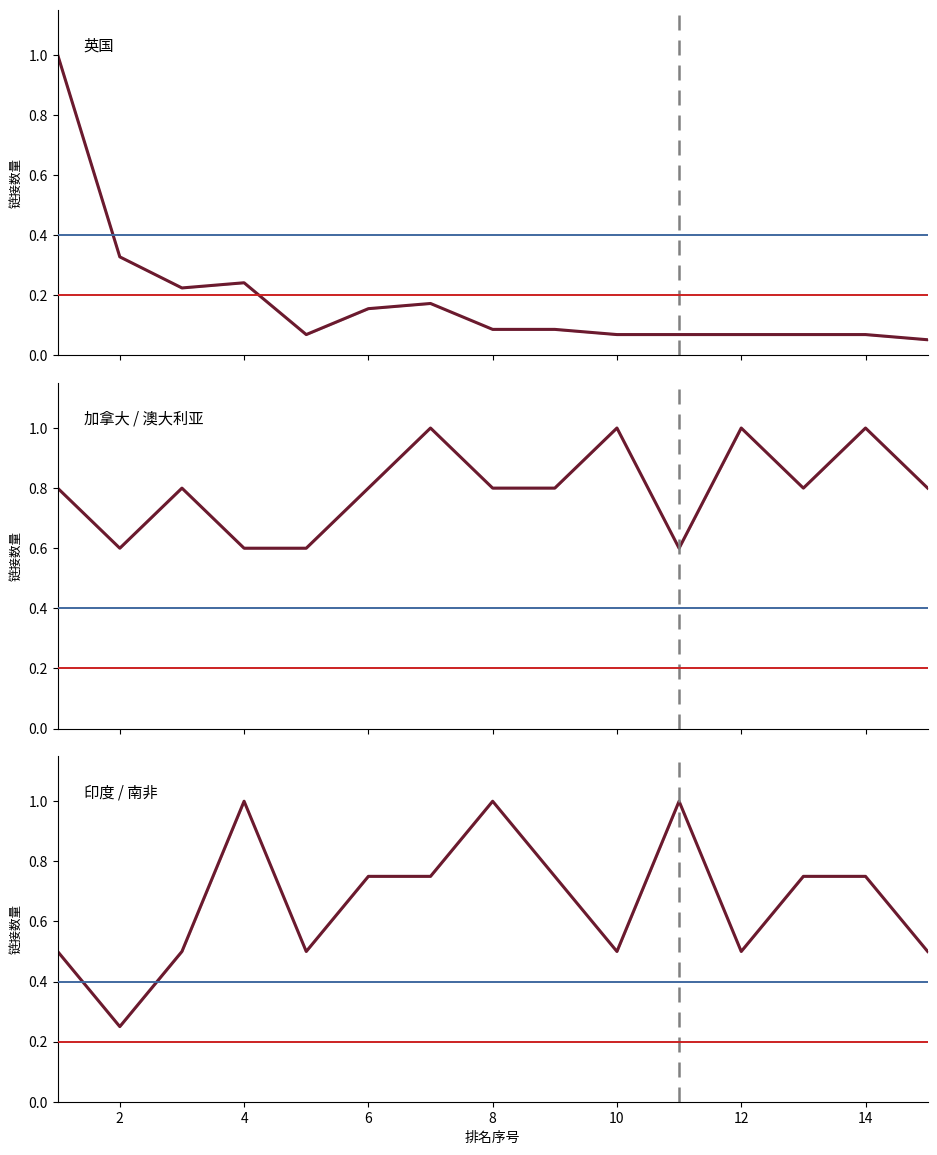

True or false: 印度 / 南非 has more than 1 points higher than both neighbors.

True